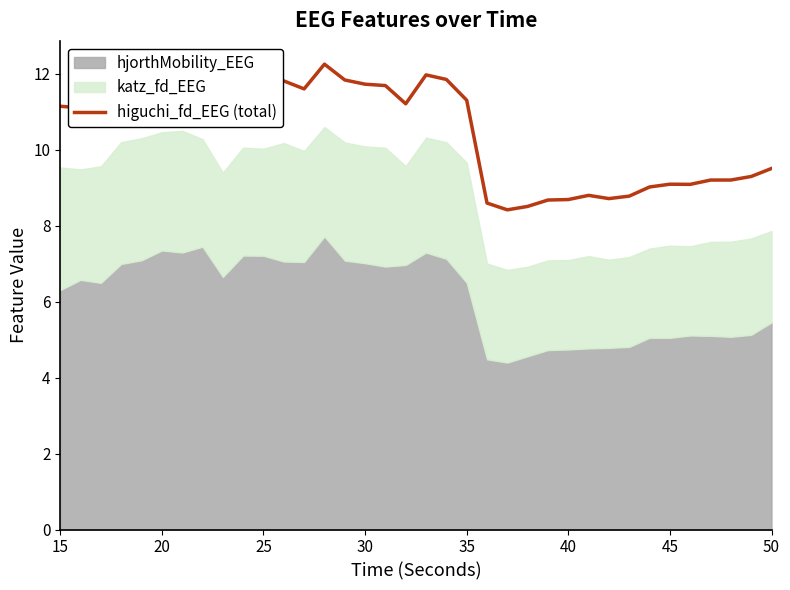

What is the minimum value shown in the chart?

8.4